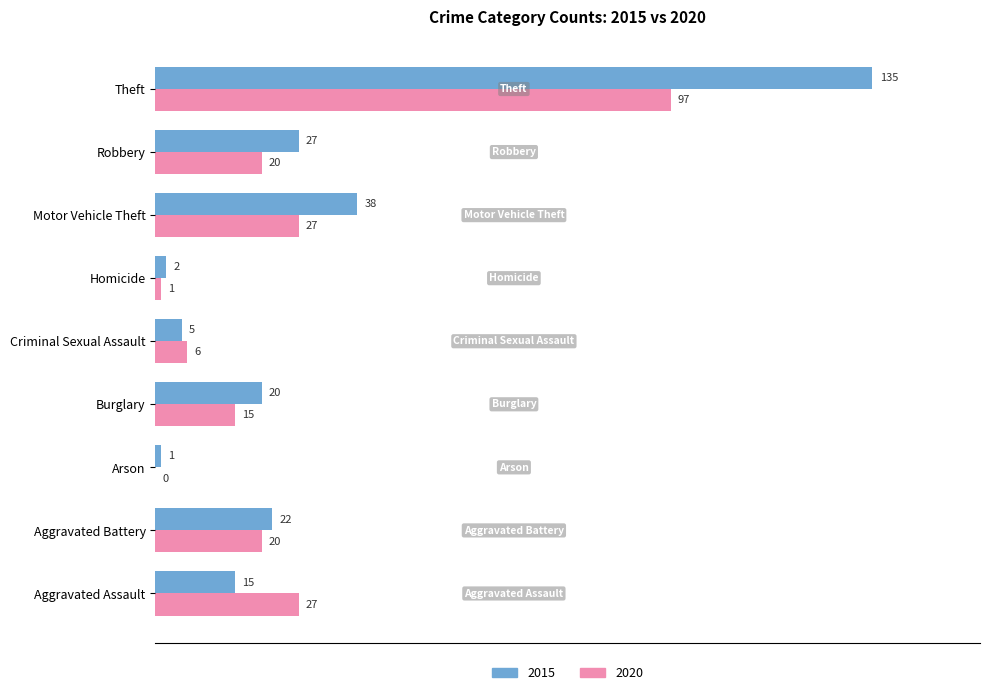

Which label corresponds to the largest value in the chart?

Theft